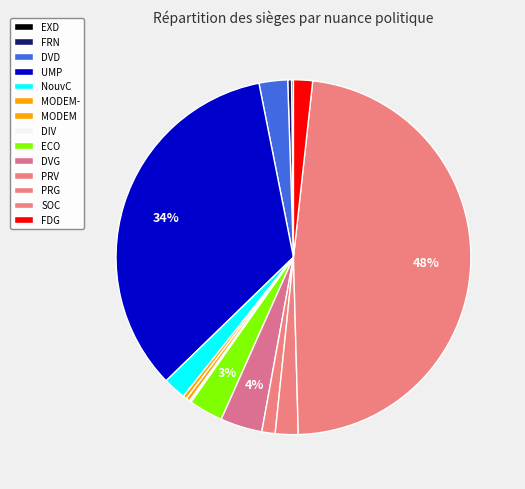

How many segments does this pie chart have?

14